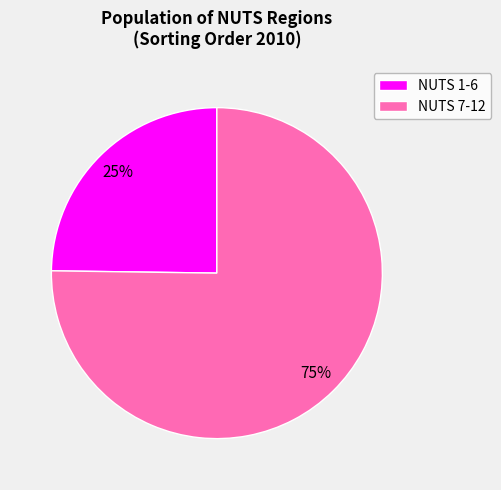

What is the smallest slice in the pie chart?

NUTS 1-6